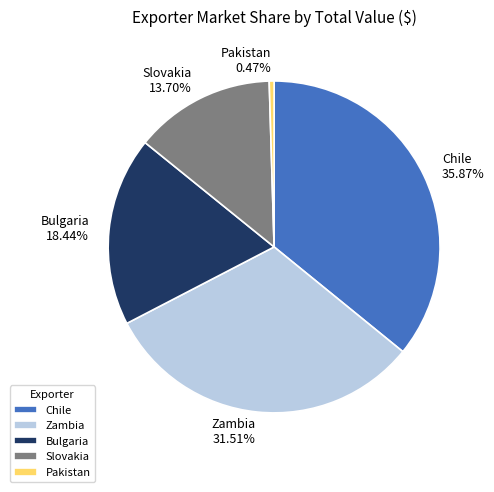

Which slice is the largest?

Chile